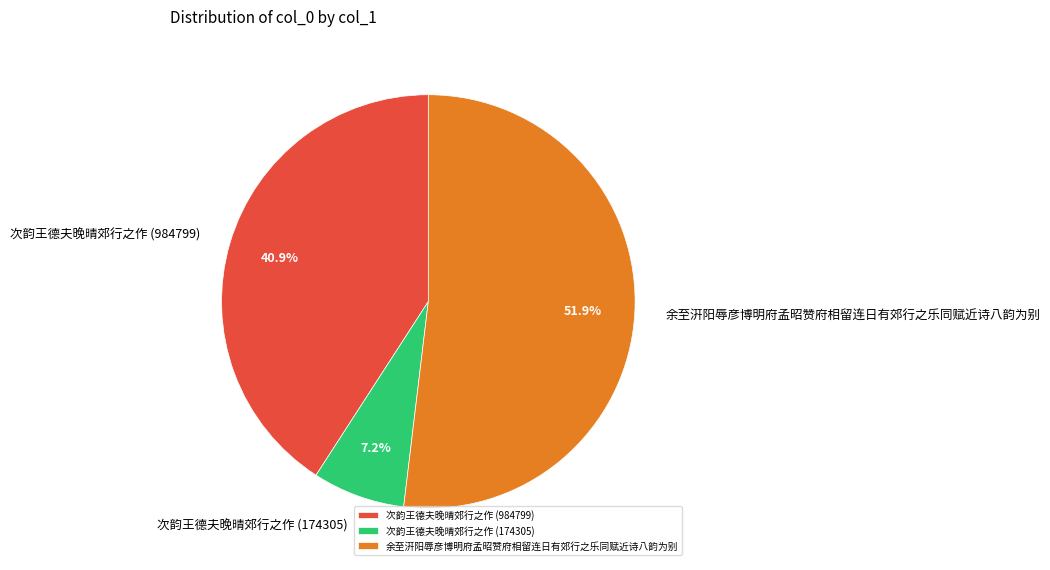

Combined, what portion of the pie is 余至汧阳辱彦博明府孟昭赞府相留连日有郊行之乐同赋近诗八韵为别 and 次韵王德夫晚晴郊行之作 (174305)?

59.1%